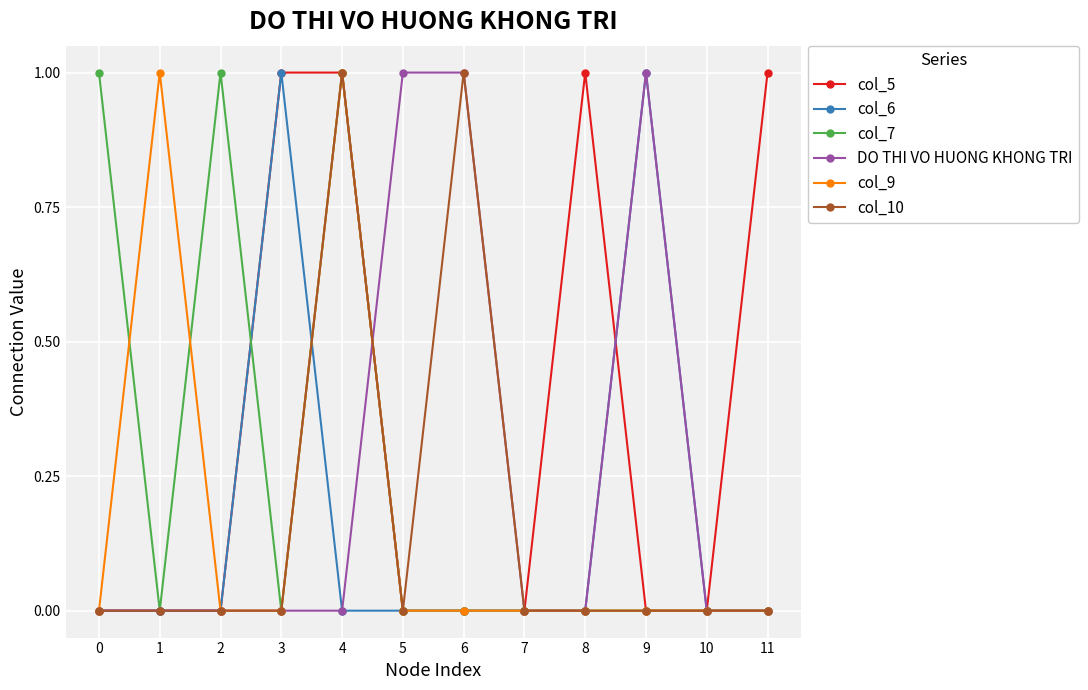

True or false: col_7 and col_5 cross at least once.

True